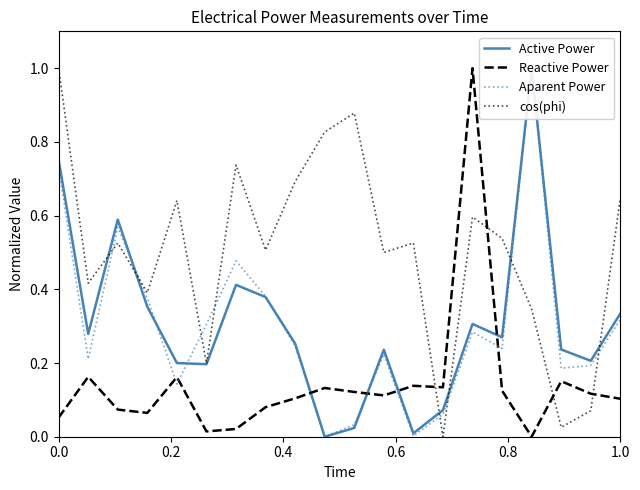

After their last crossing, which series has the higher values: Reactive Power or cos(phi)?

cos(phi)